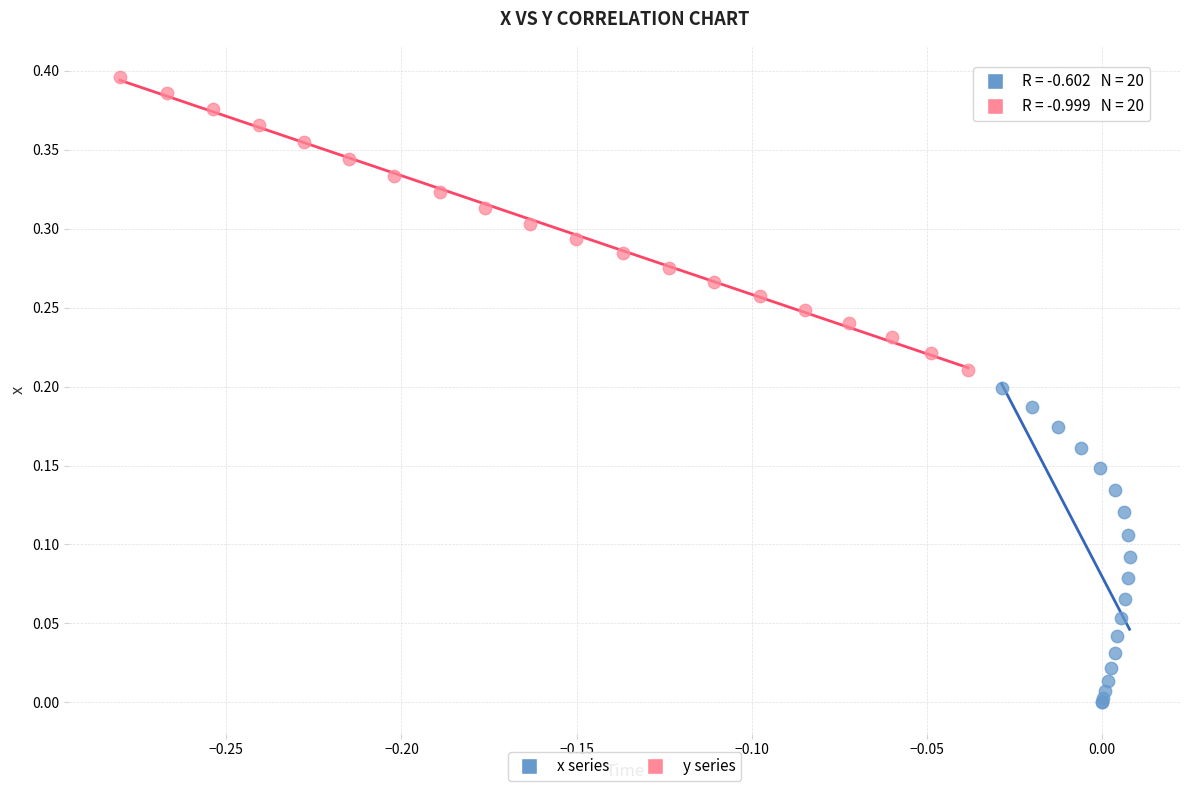

Which series contains the highest Y value?

y series